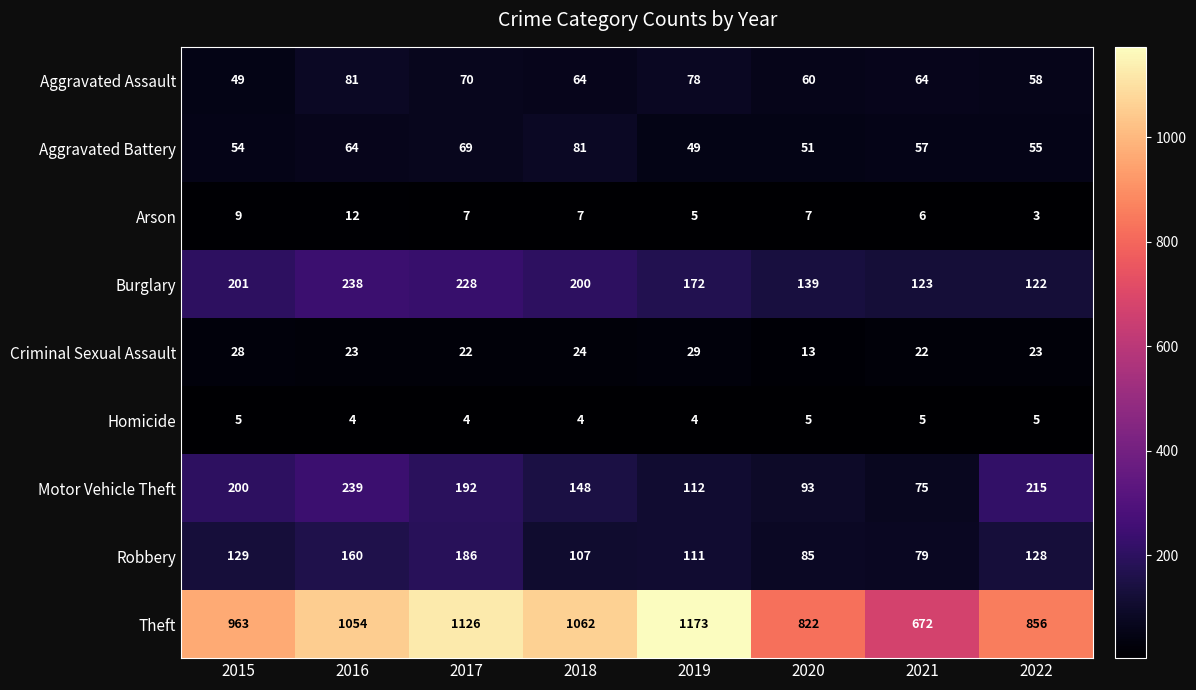

What is the sum of the Burglary values at 2021 and 2018?

323